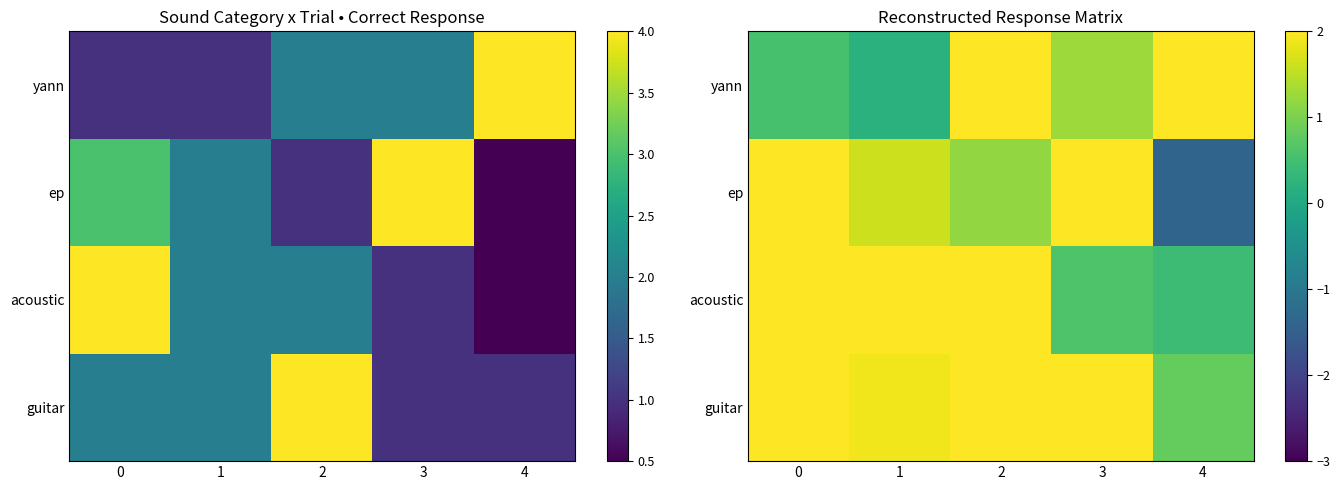

Is it true that guitar equals 1.4 at 4?

False